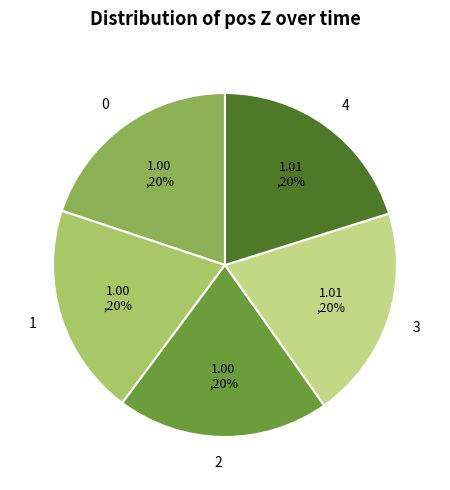

To the nearest percent, what is the difference between the largest and smallest slice percentages?

0%